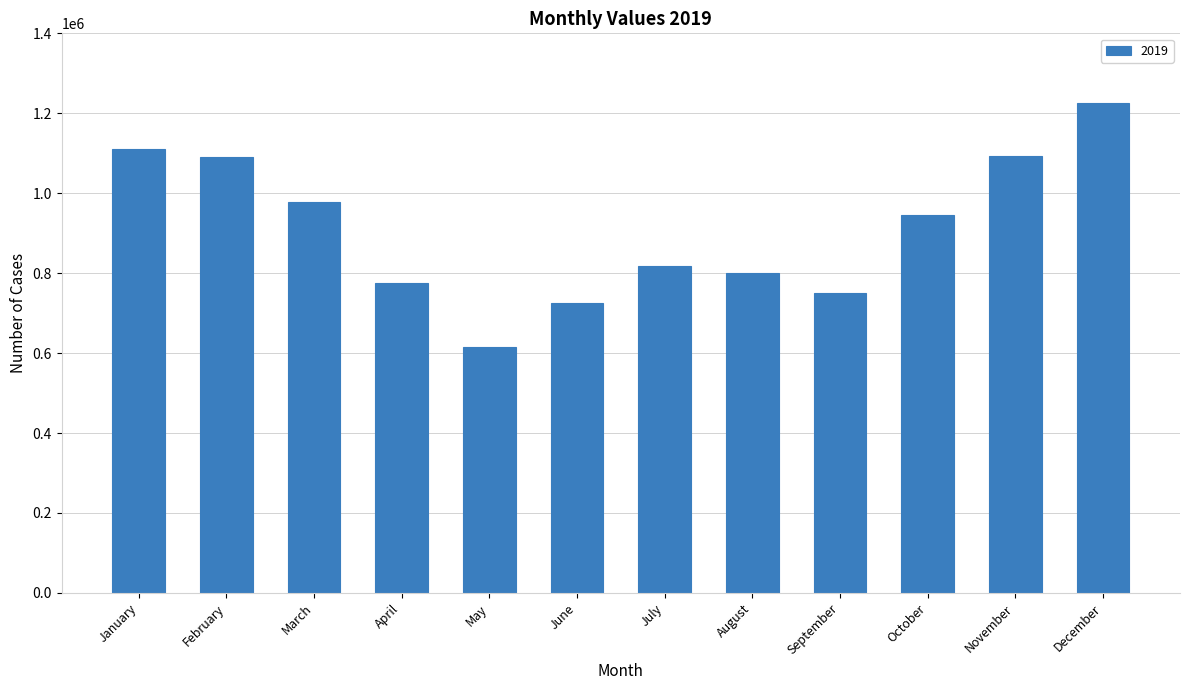

What is the average value?

910863